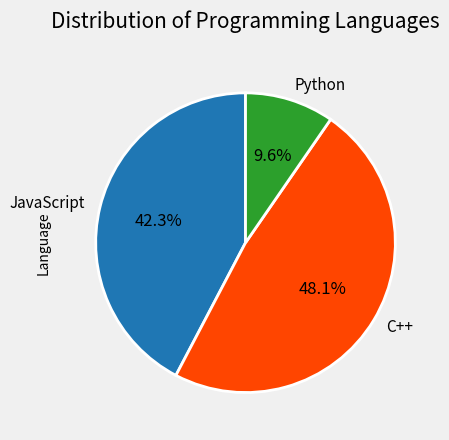

Is the sum of JavaScript and Python greater than half?

Yes